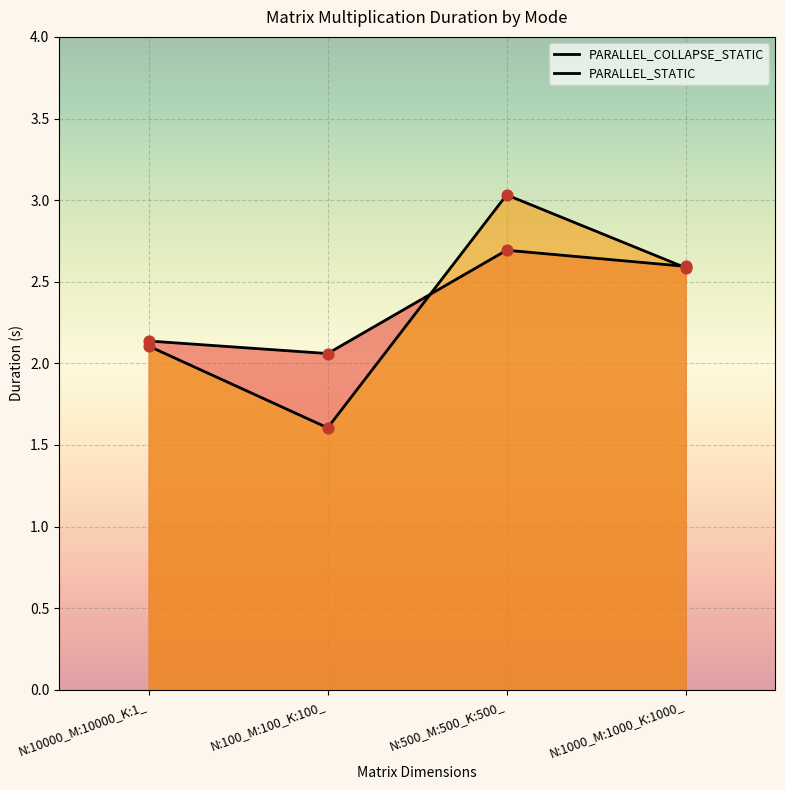

Which series contains the lowest Y value?

PARALLEL_STATIC